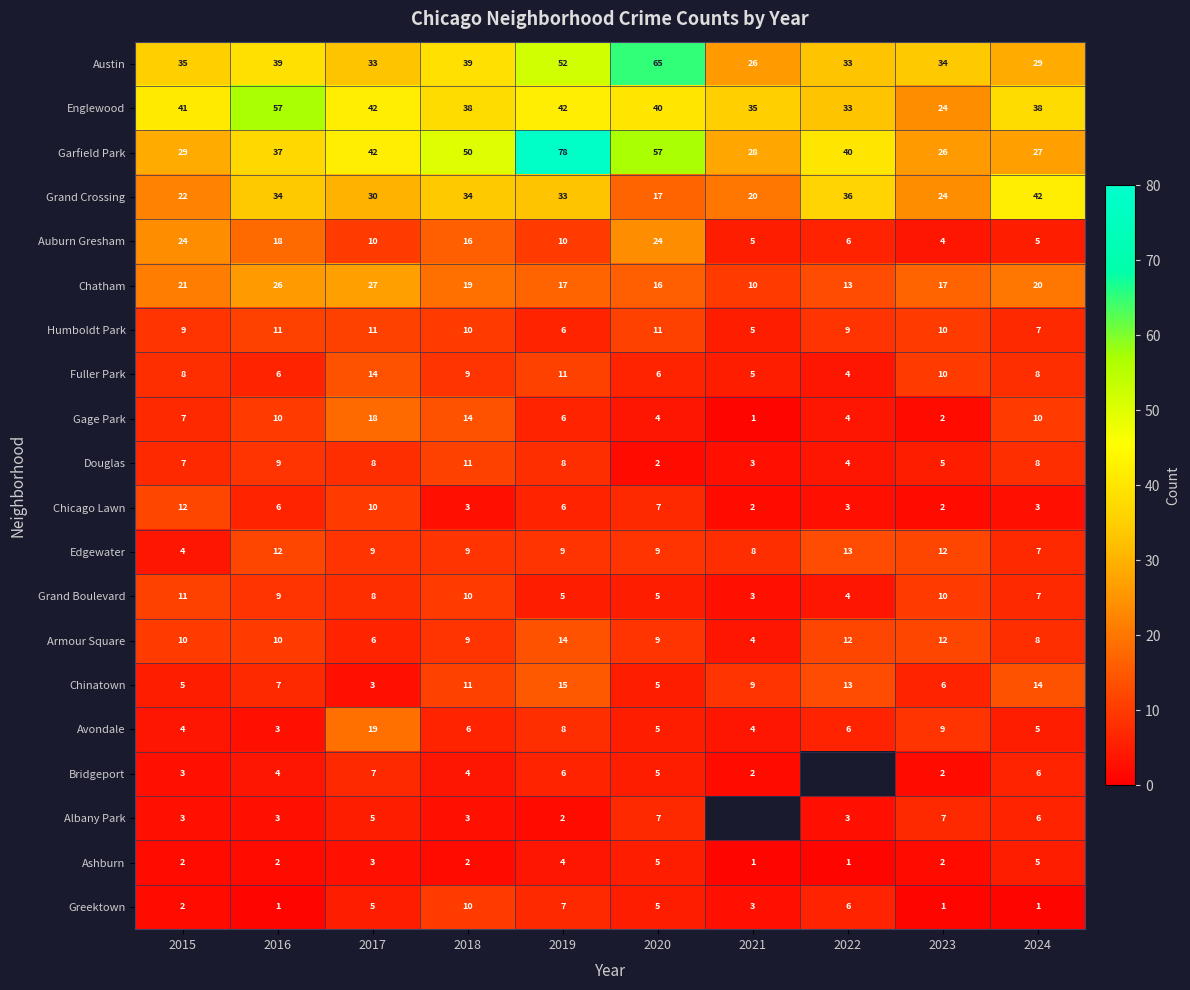

What is the maximum value for Grand Boulevard?

11